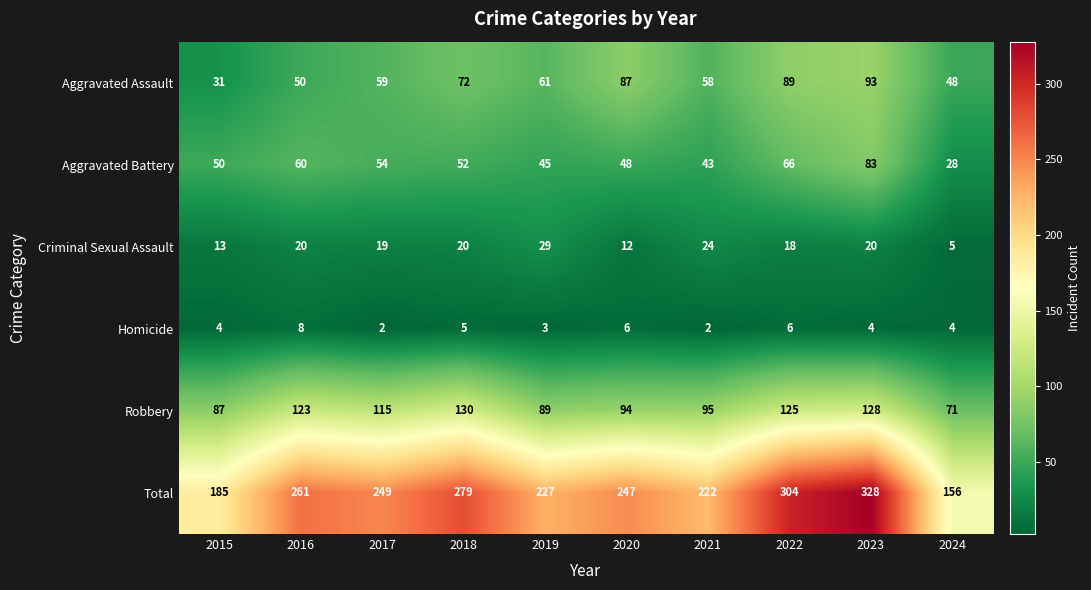

What is the difference between the second highest and second lowest values in the Total series?

119